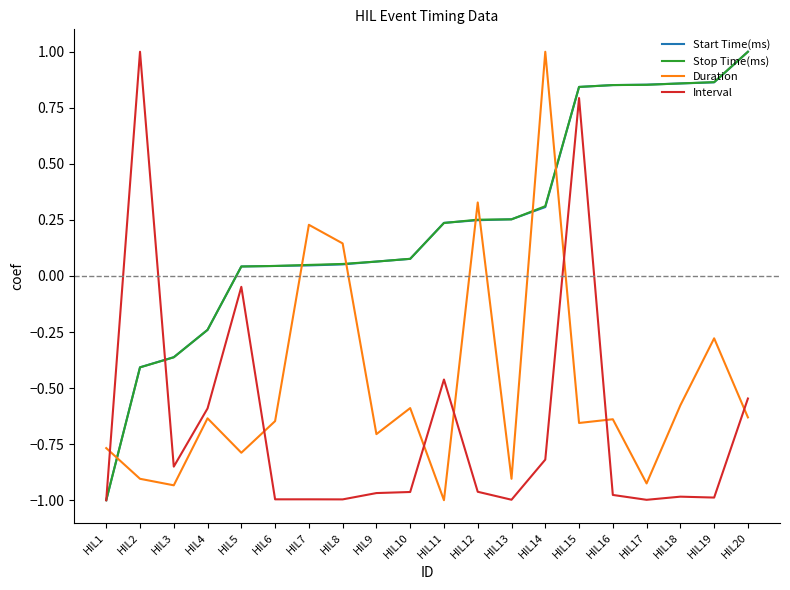

Where does the Duration series first go above 0?

HIL7